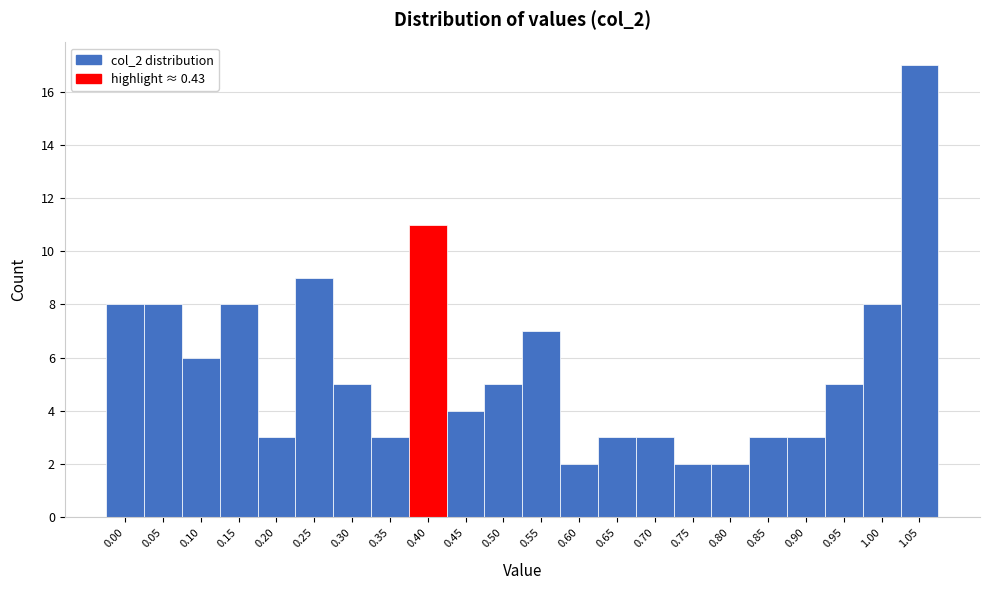

Reading right to left, extract all data points from this chart.

17	8	5	3	3	2	2	3	3	2	7	5	4	11	3	5	9	3	8	6	8	8